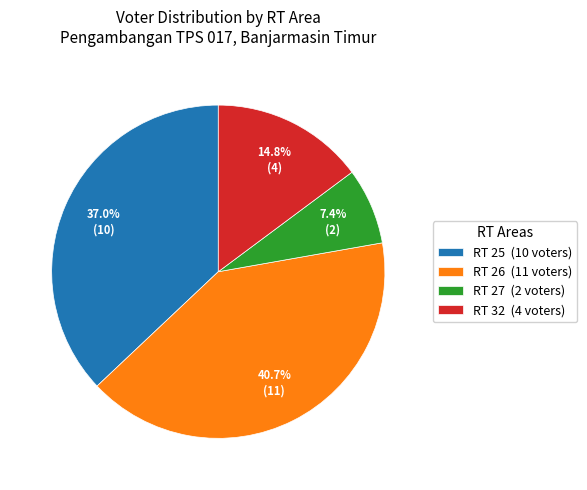

What percentage is NOT represented by RT 32 (4 voters)?

85.2%